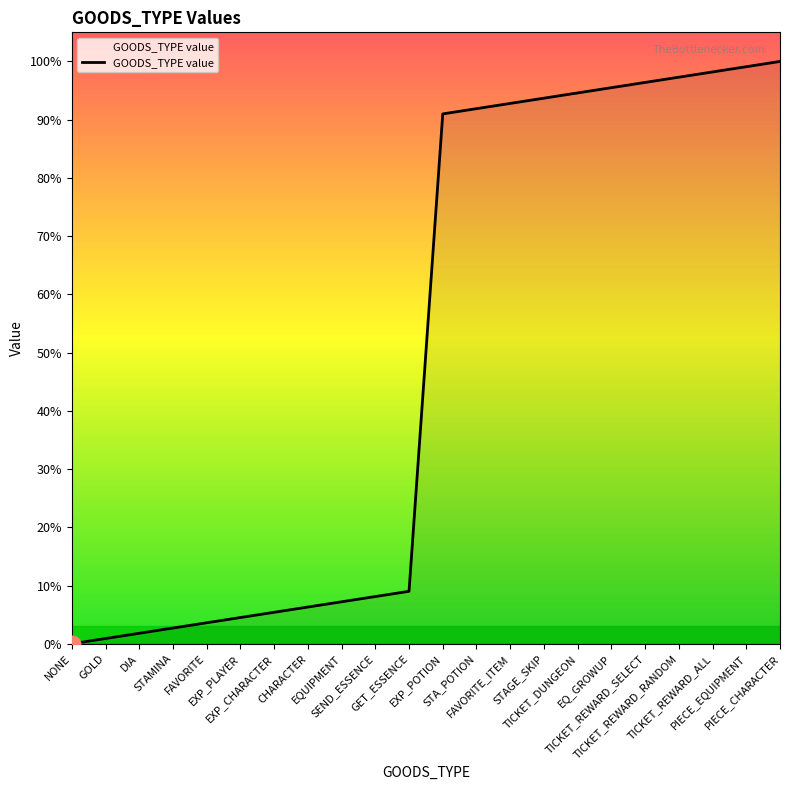

Does the chart display data point markers on the line(s)?

No